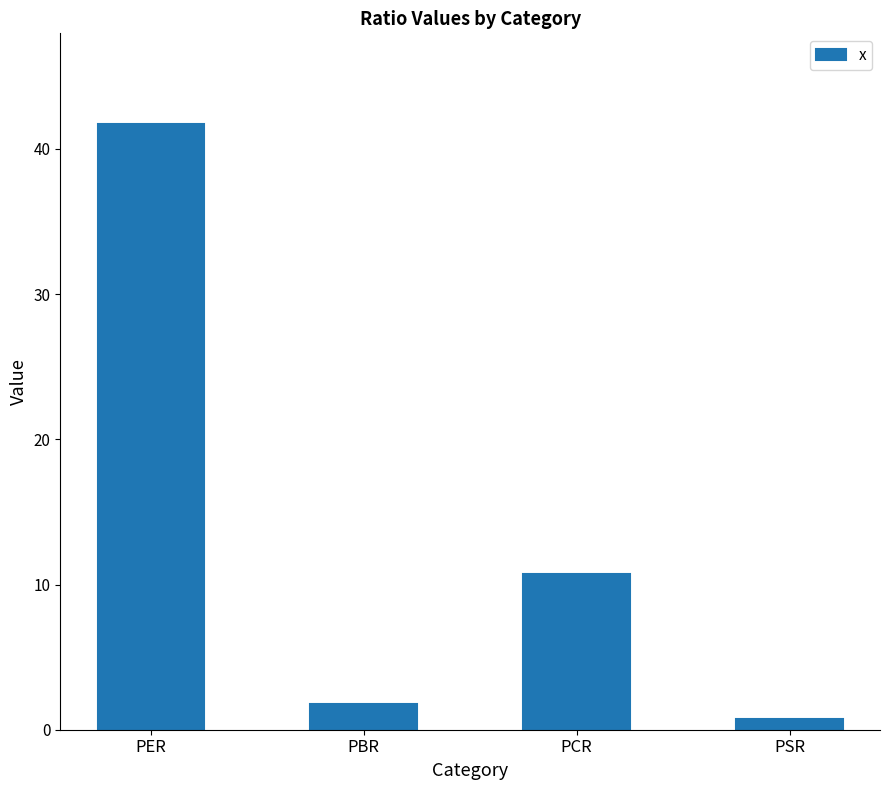

The chart shows a value of 17.9 at PER. True or false?

False